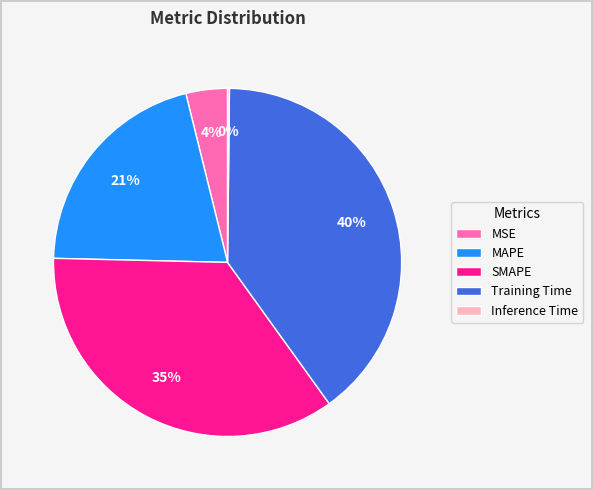

Do MSE and SMAPE together represent more than half of the pie?

No